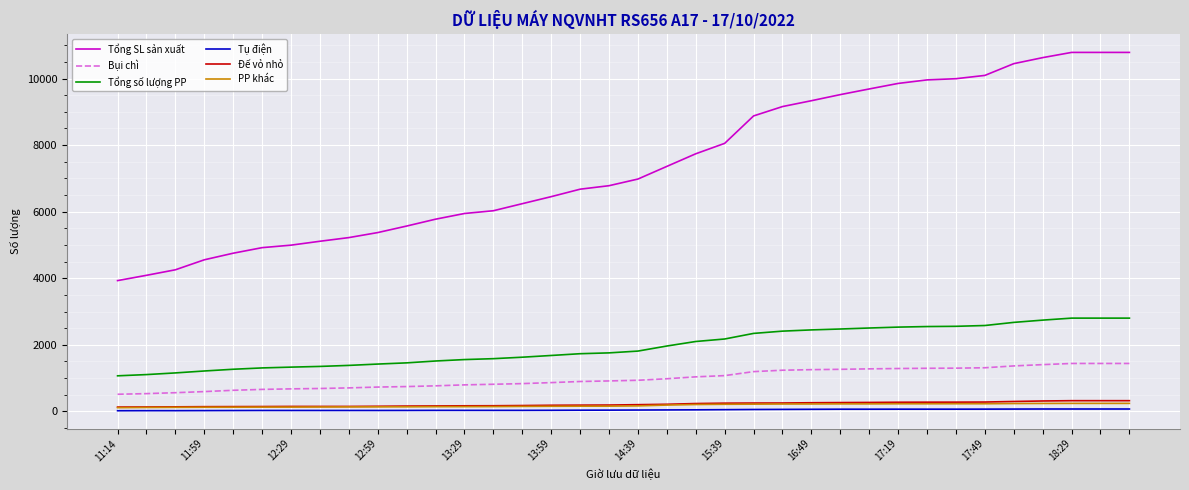

True or false: Đế vỏ nhỏ and Tổng số lượng PP intersect in this chart.

False